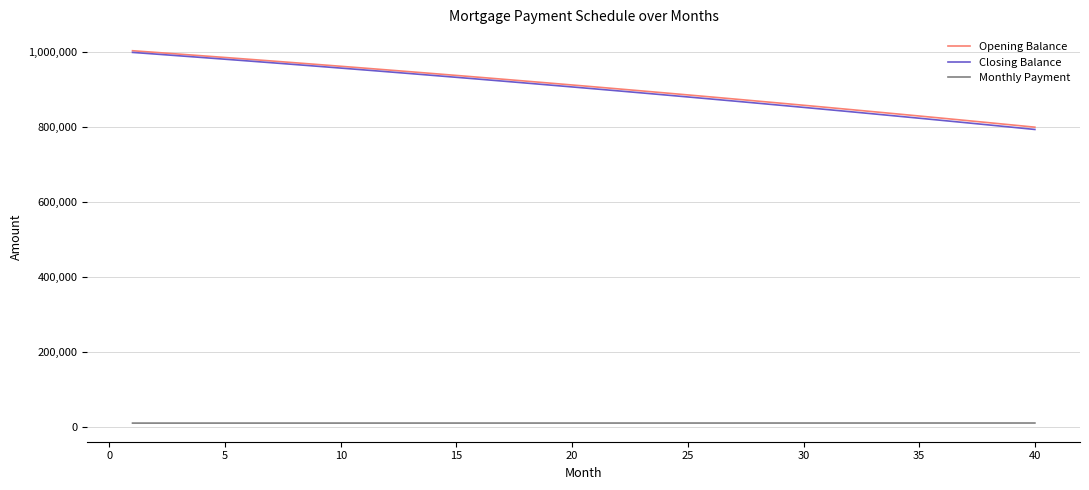

Which series has the largest range (max minus min)?

Closing Balance